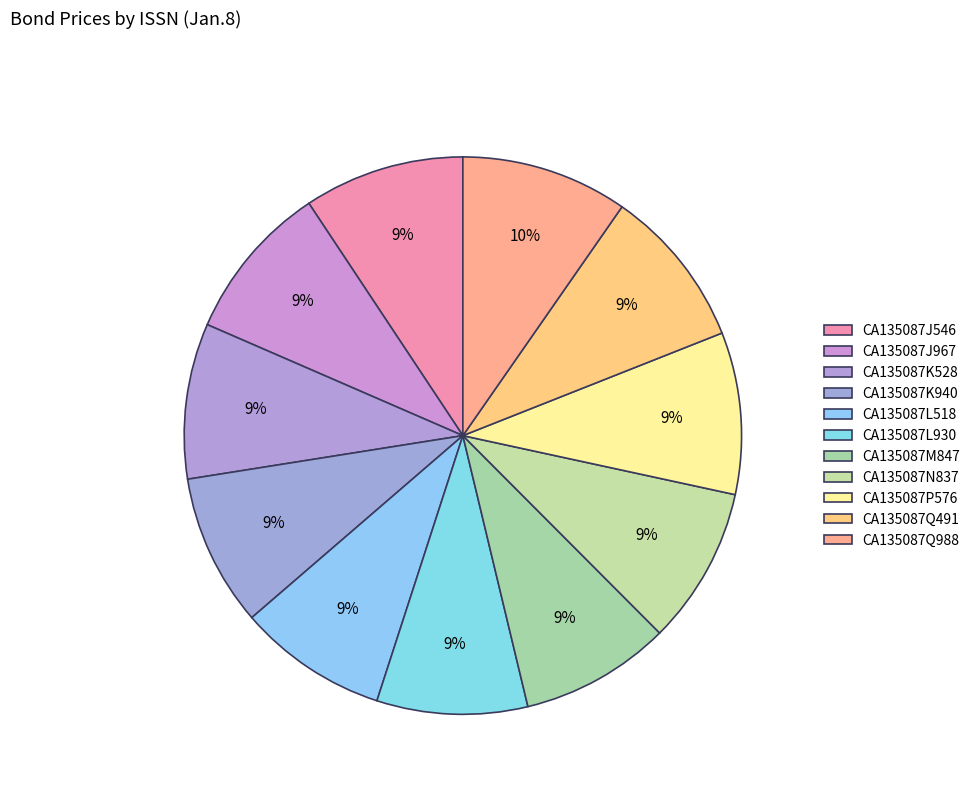

Between CA135087Q491 and CA135087J546, which is larger?

CA135087Q491